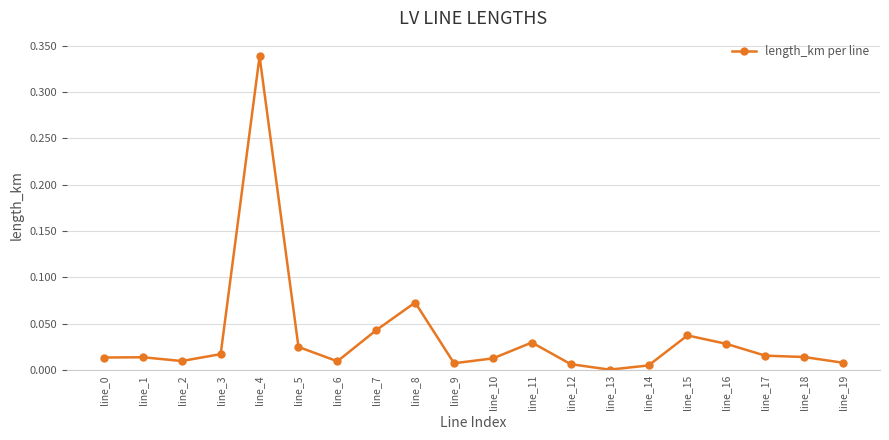

What is the sum of all values?

0.7